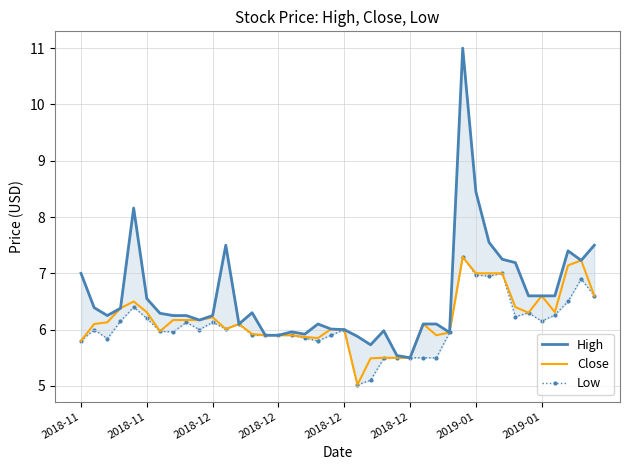

What is the total value across all series at 2018-11?

18.6